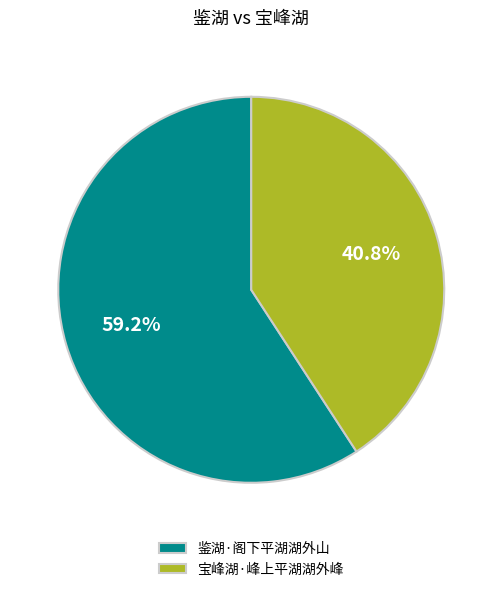

What is the majority slice?

鉴湖·阁下平湖湖外山